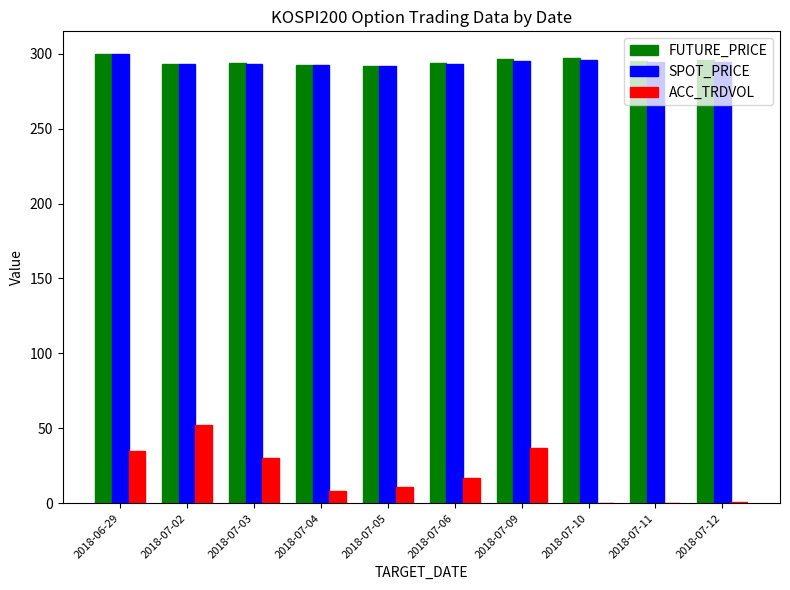

The value of SPOT_PRICE at 2018-07-02 is 292.9. True or false?

True